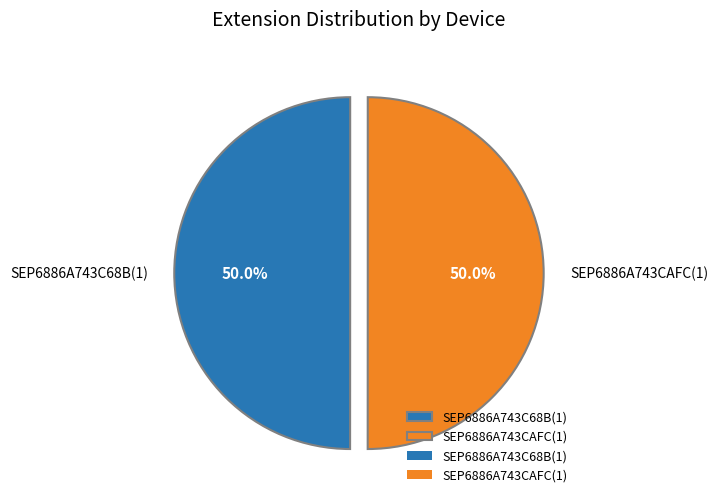

To the nearest percent, what is the average slice percentage?

50%